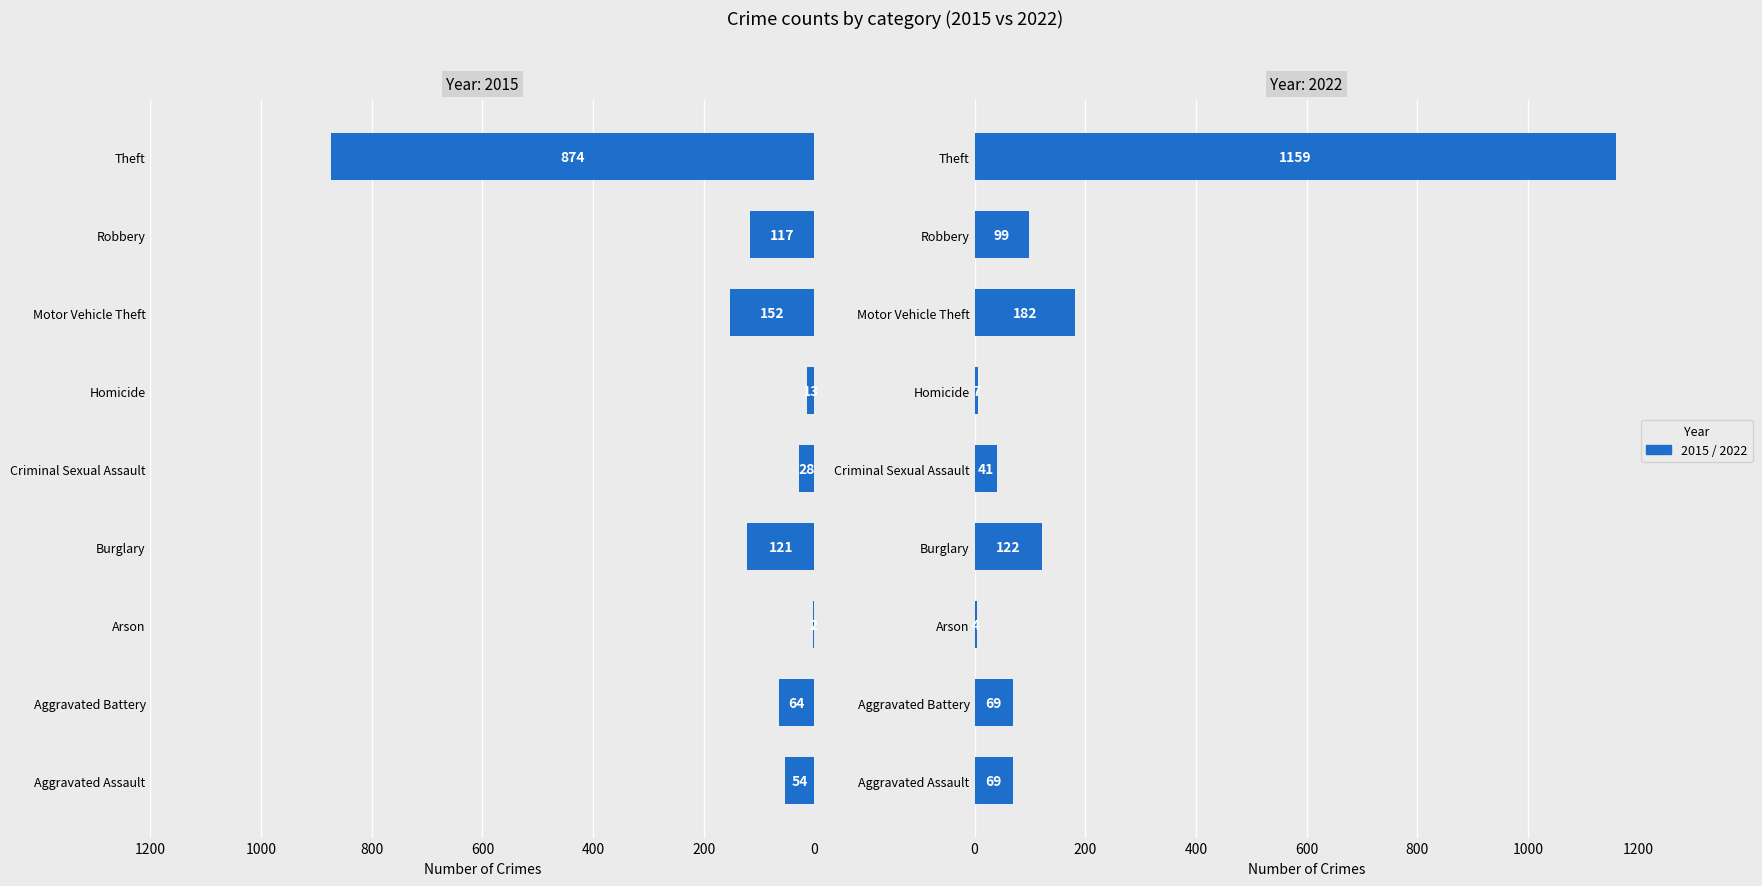

Which category has the highest value across all series?

Theft